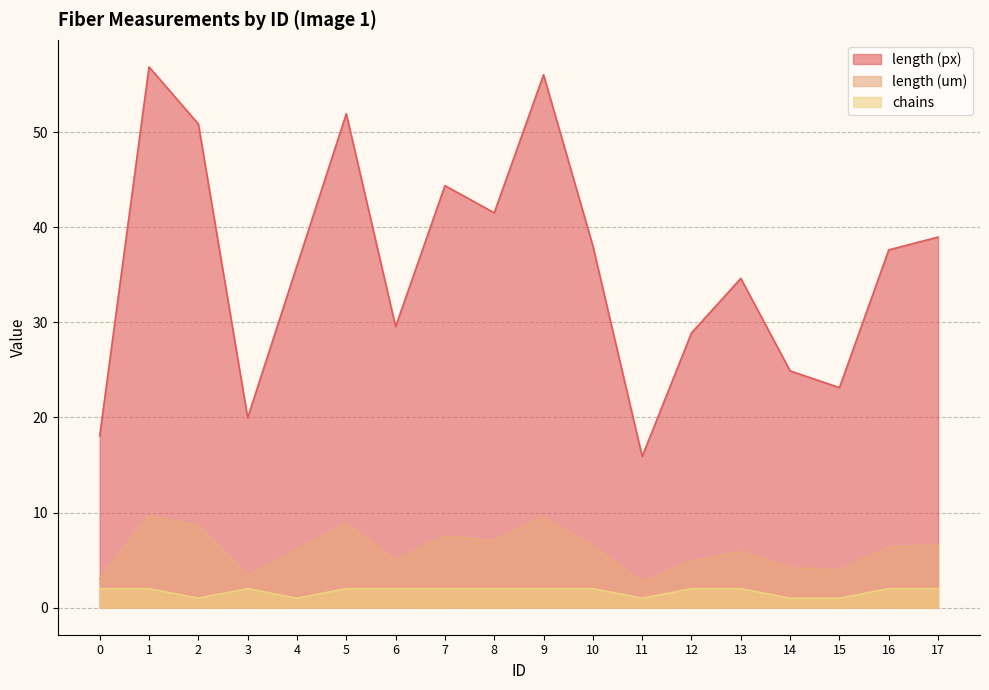

What is the difference between the length (px) values at 6 and 3?

9.6